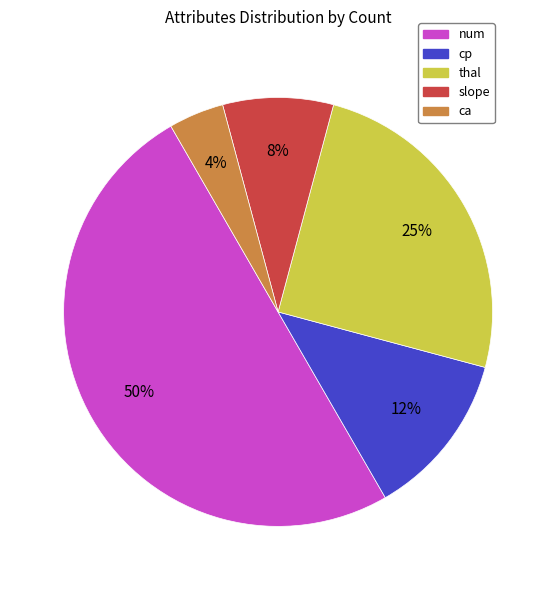

Does thal account for over 50% of the chart?

No